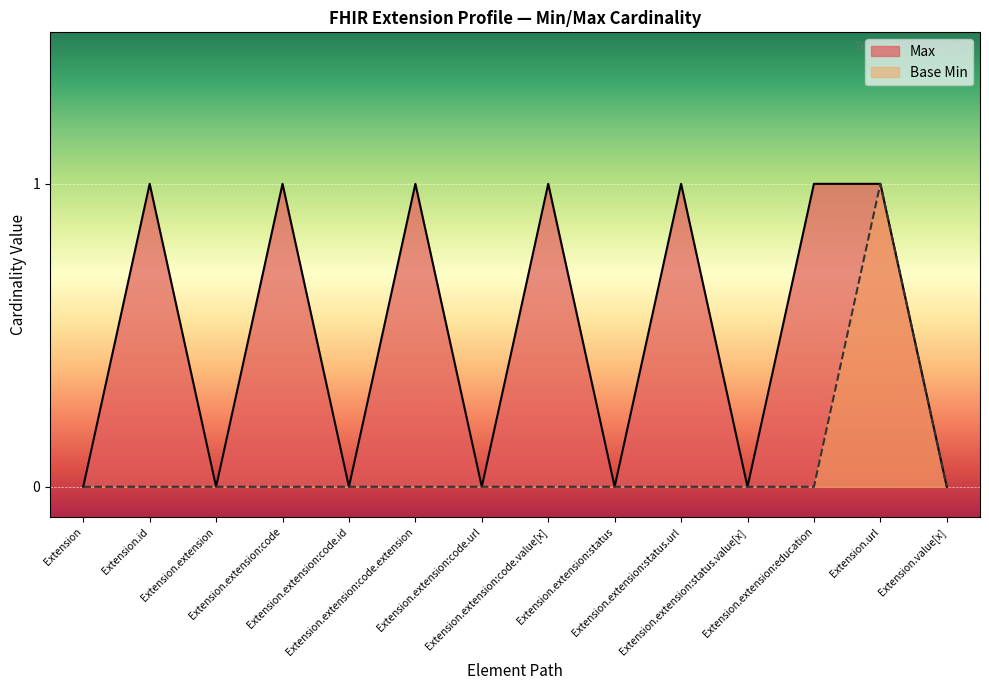

Rank the series by their average value, from lowest to highest.

Base Min, Max